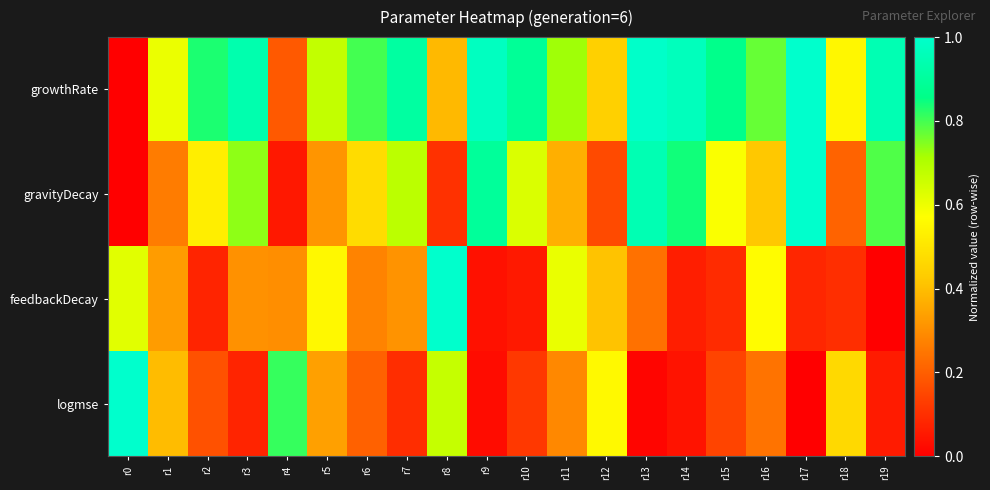

What is the total value across all series at r4?

1.4